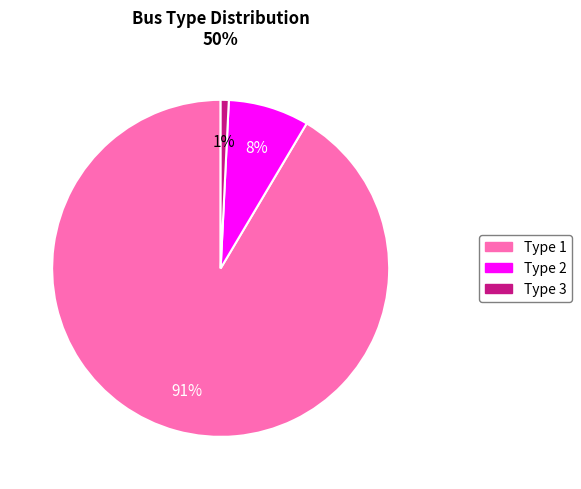

True or false: Type 2 accounts for 17% of the total.

False